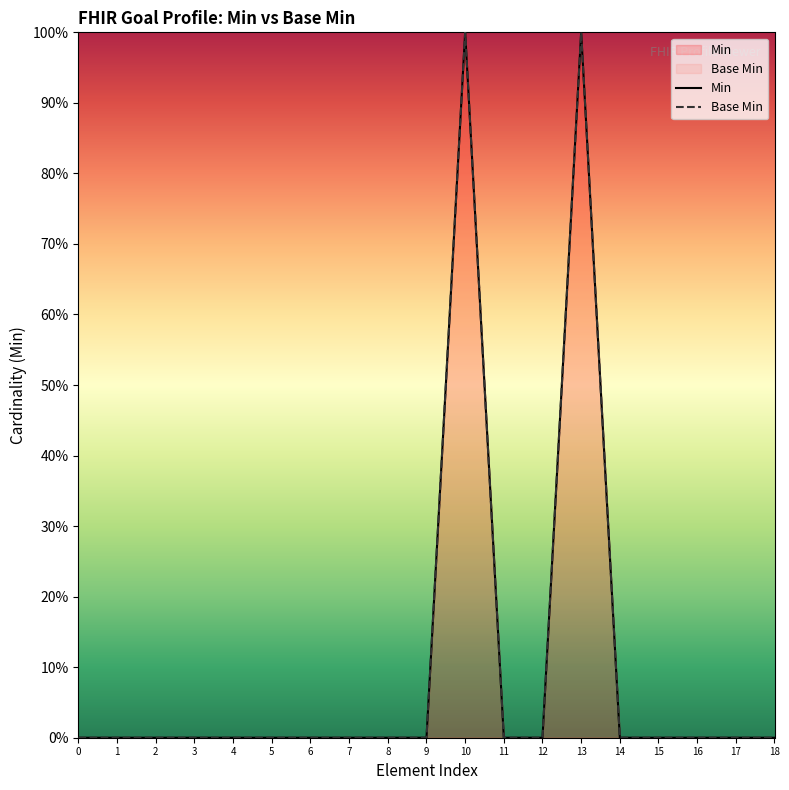

True or false: Base Min has more than 1 interior local peaks.

True